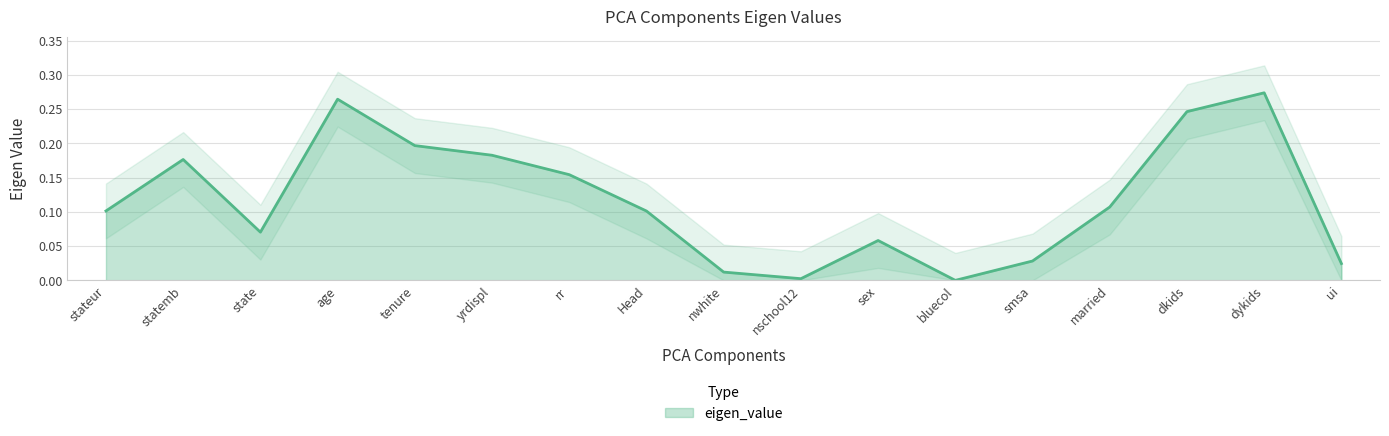

How many data points does each series have?

17